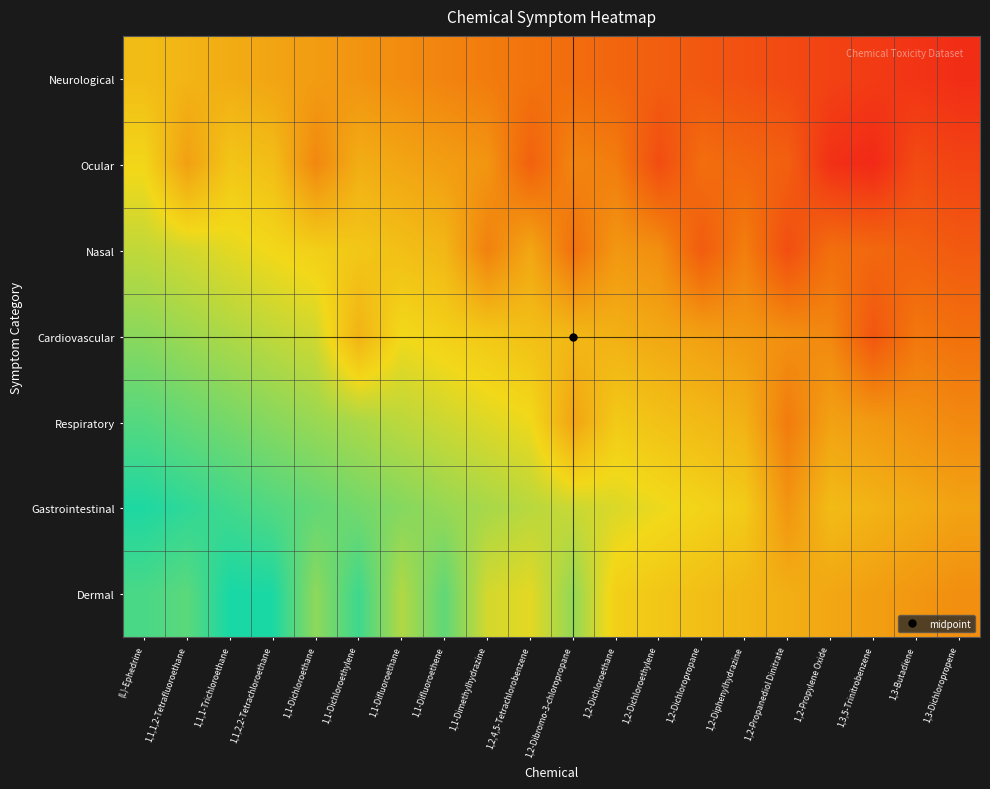

What is the difference between the highest and lowest values at 1,2-Dibromo-3-chloropropane?

0.5